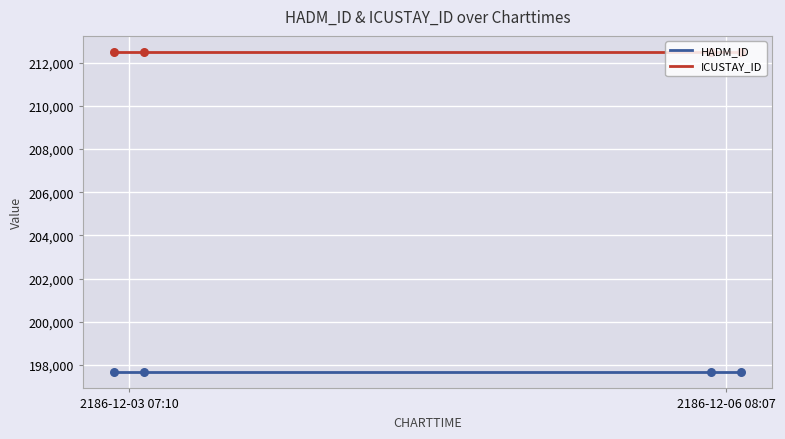

What are all the series names shown in the legend?

HADM_ID, ICUSTAY_ID